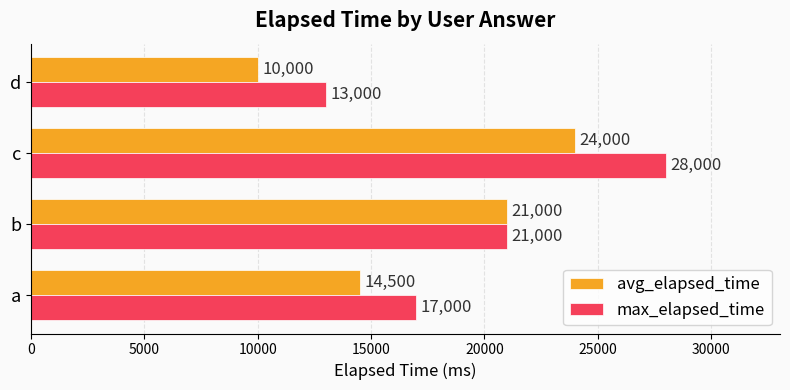

How many max_elapsed_time values are between 17000 and 28000?

3